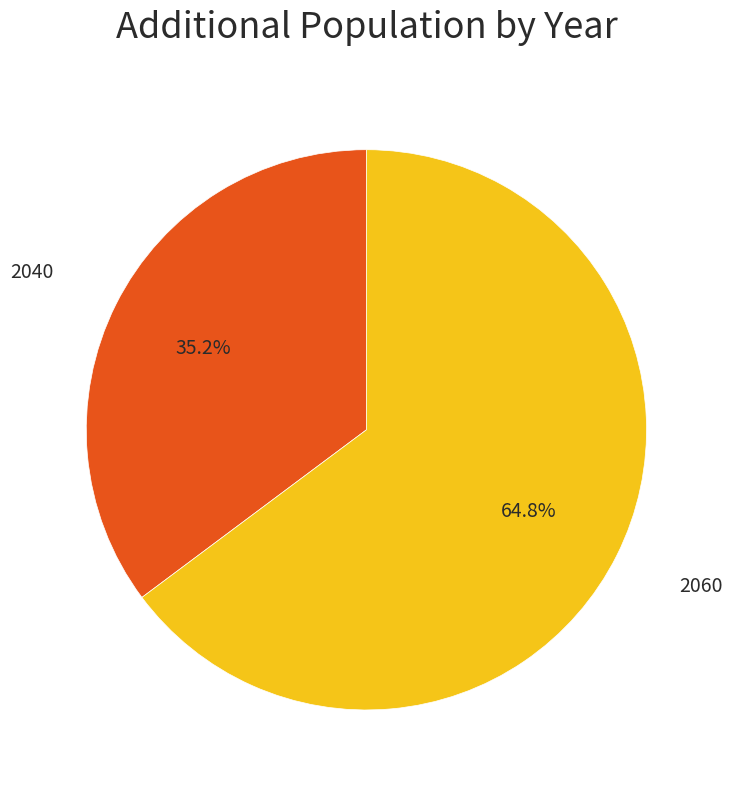

Is there a majority slice in this chart?

Yes